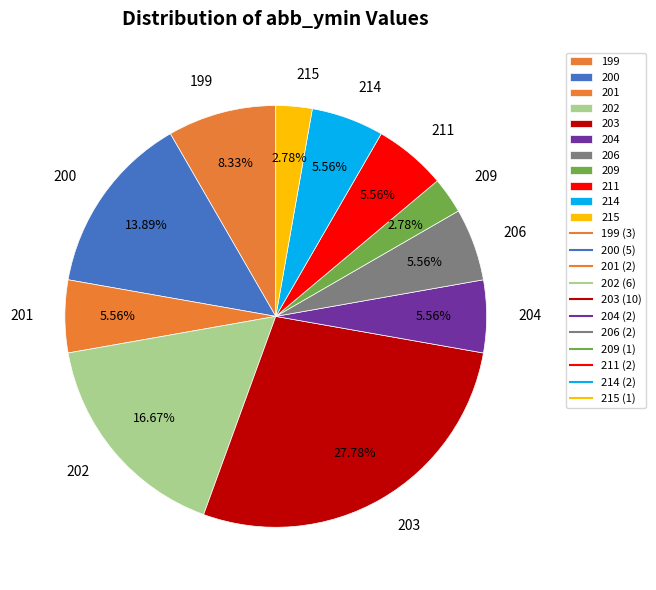

To the nearest percent, what is the difference between the largest and smallest slice percentages?

25%